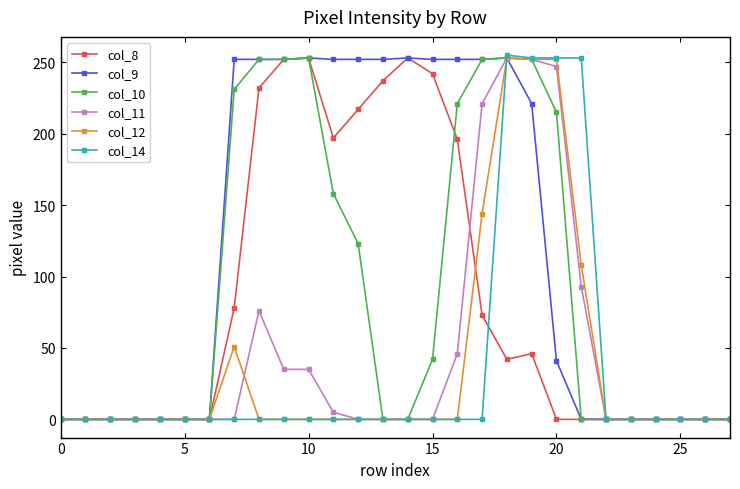

What are all the series names shown in the legend?

col_8, col_9, col_10, col_11, col_12, col_14